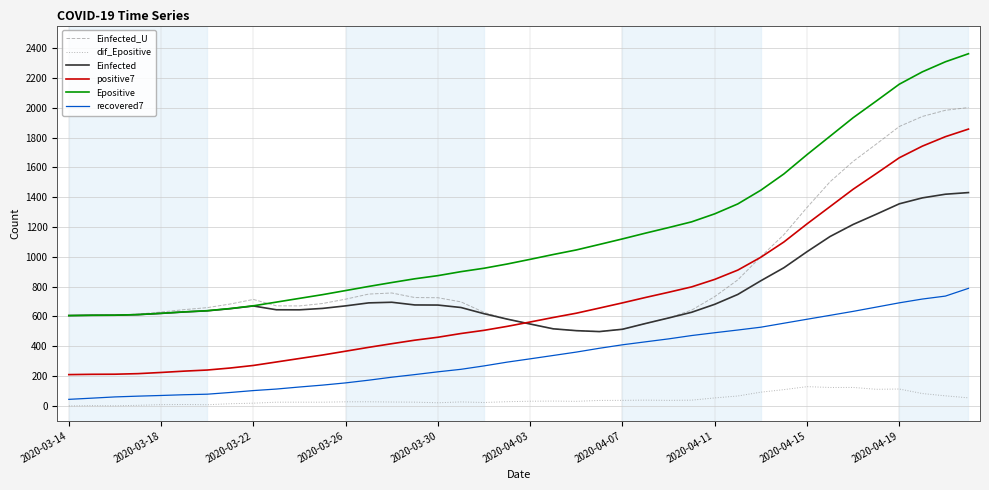

True or false: Einfected and recovered7 cross at least once.

False